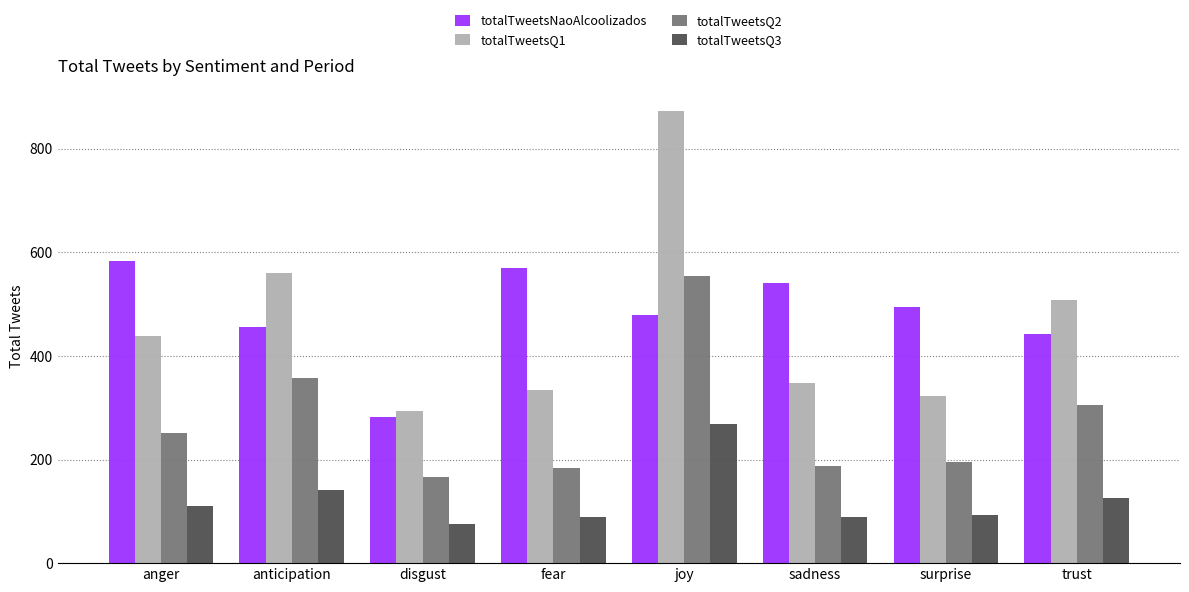

Where is totalTweetsQ3 nearest to the value 171?

anticipation